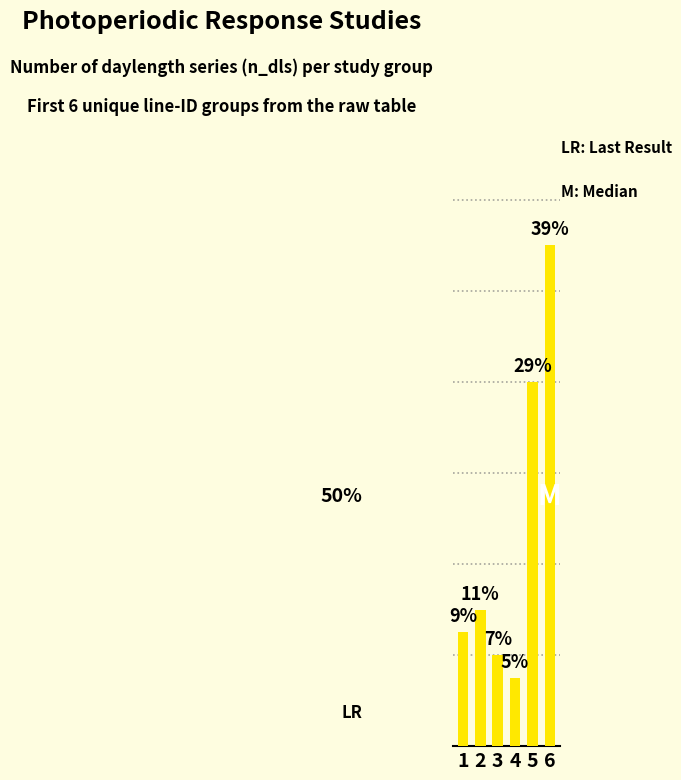

Are the bars horizontal?

No